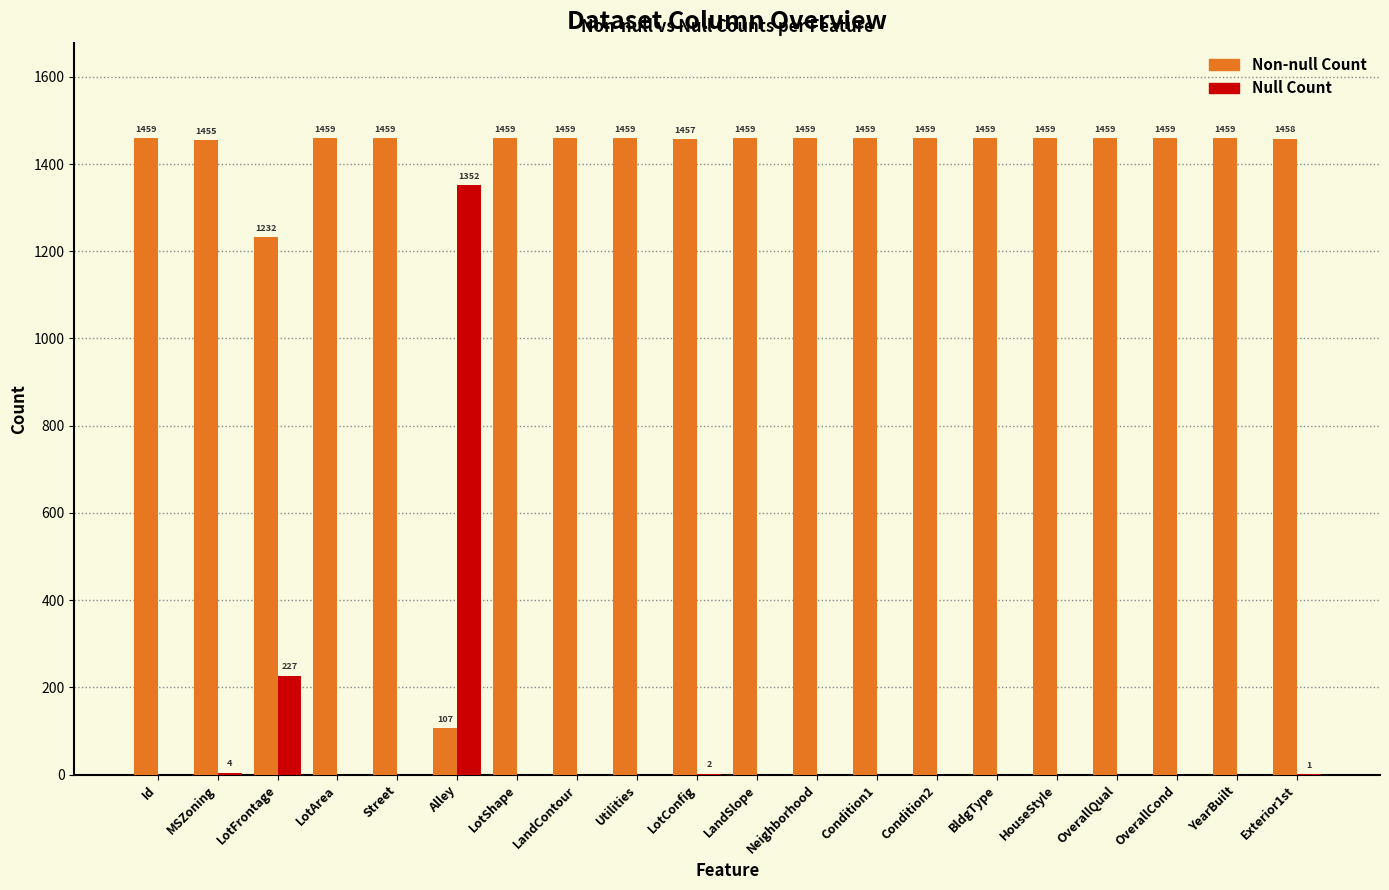

What is the sum of the Non-null Count values at OverallCond and Neighborhood?

2918